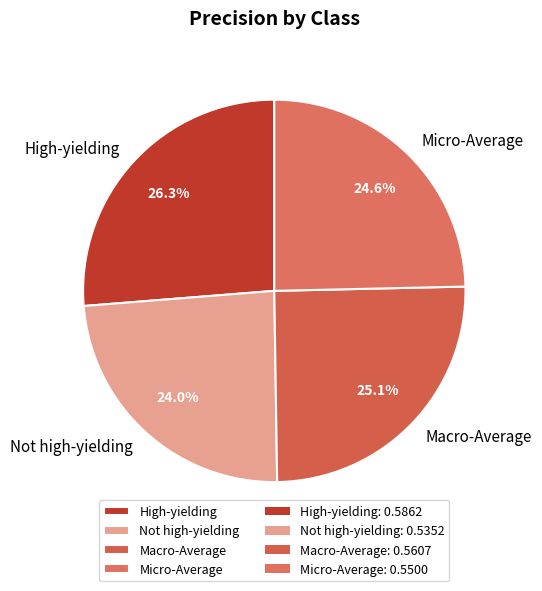

To the nearest percent, what is the average slice percentage?

25%